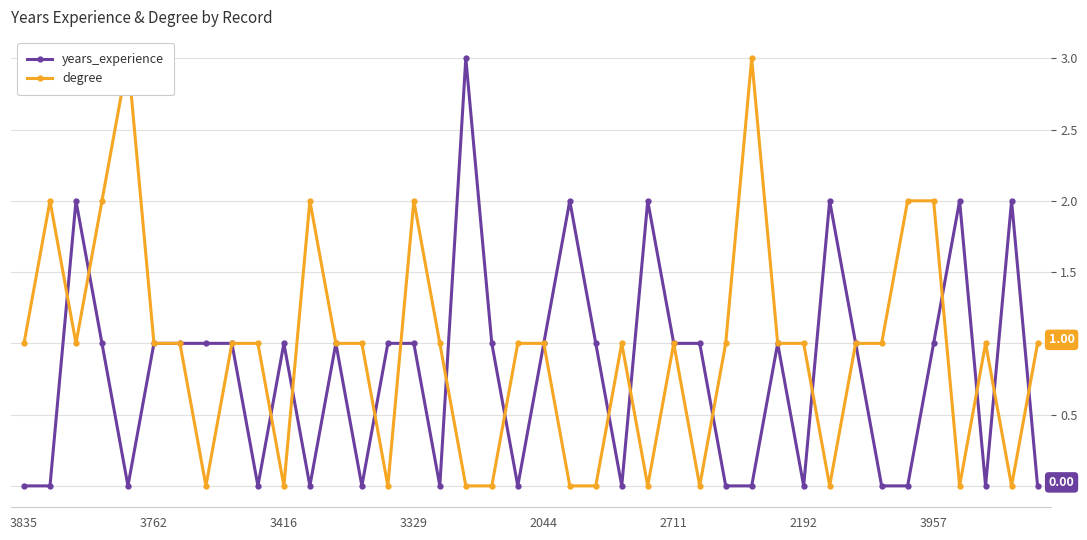

True or false: years_experience has more than 2 interior local peaks.

True